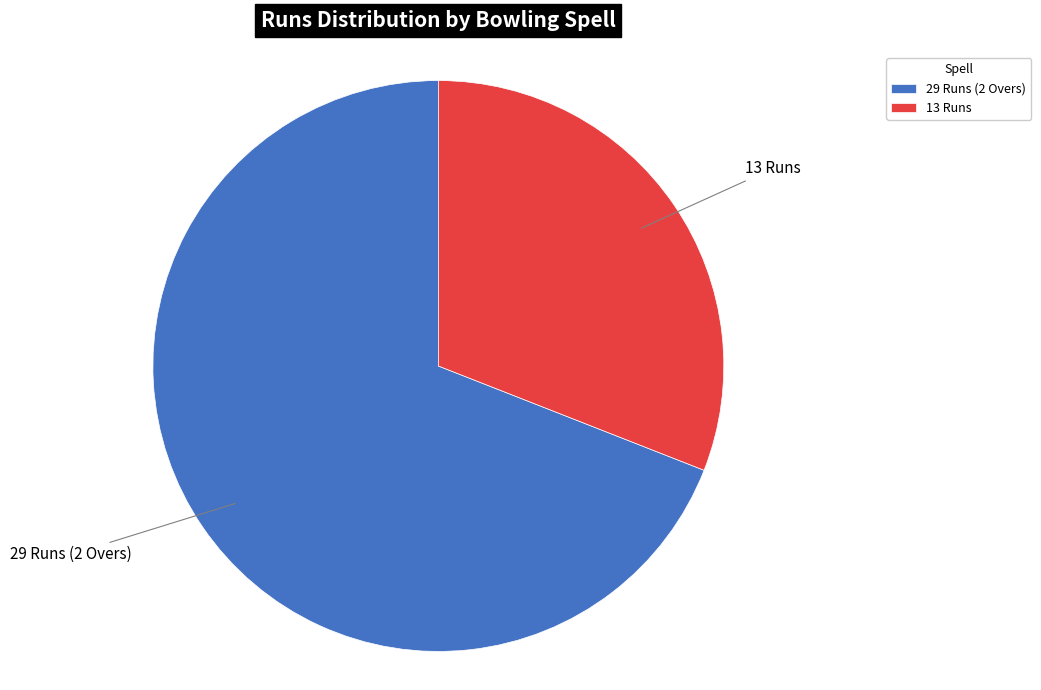

Count the number of slices in the pie.

2